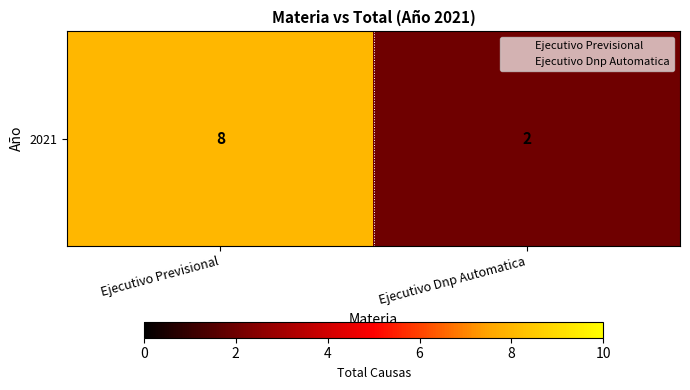

Is it true that the value at Ejecutivo Previsional is 14?

False